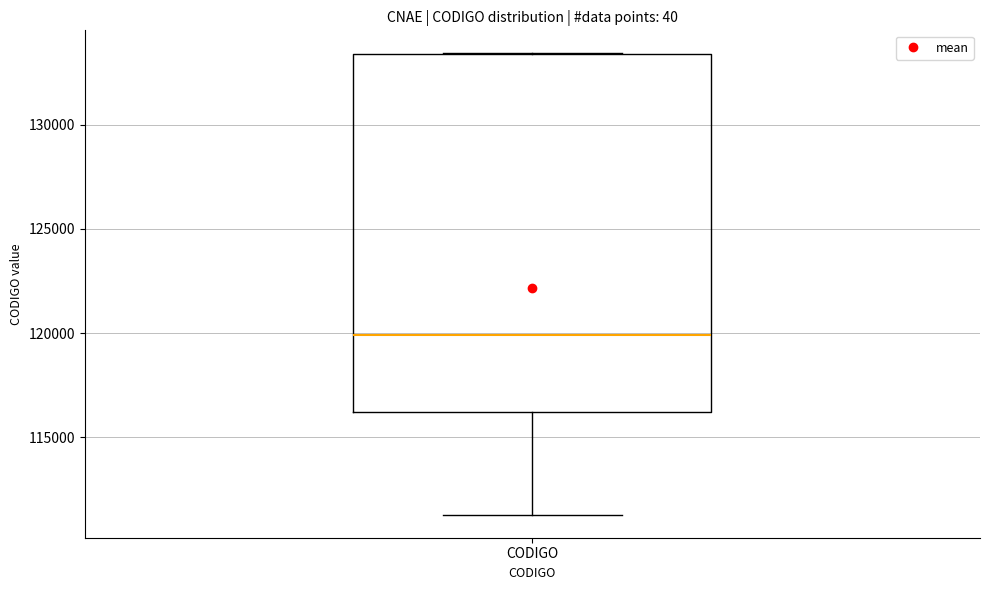

Read this box plot against the y-axis: the position of the median line, the range covered by the box, and the ends of both whiskers. The values are not printed on the chart, so give them approximately, as read against the axis.

median 120000, box 116000 to 133500, whiskers 111500 to 133500